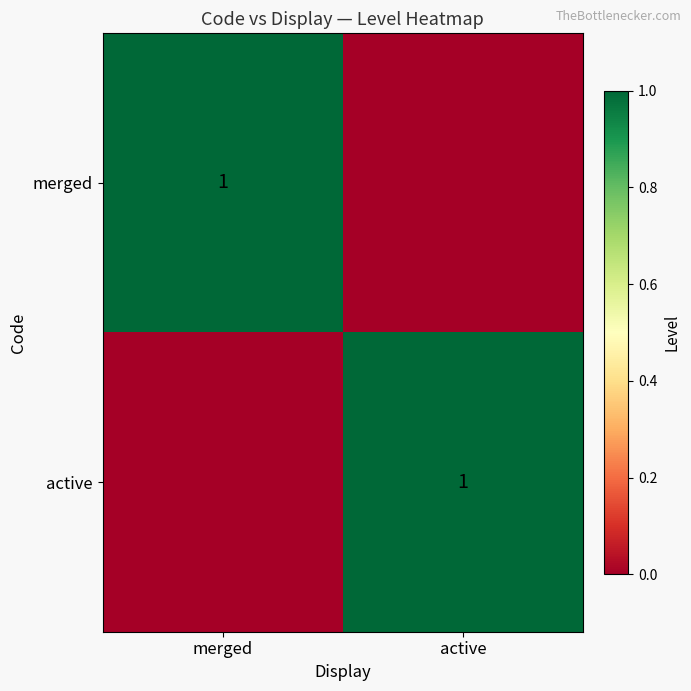

The value of active at active is 1. True or false?

True